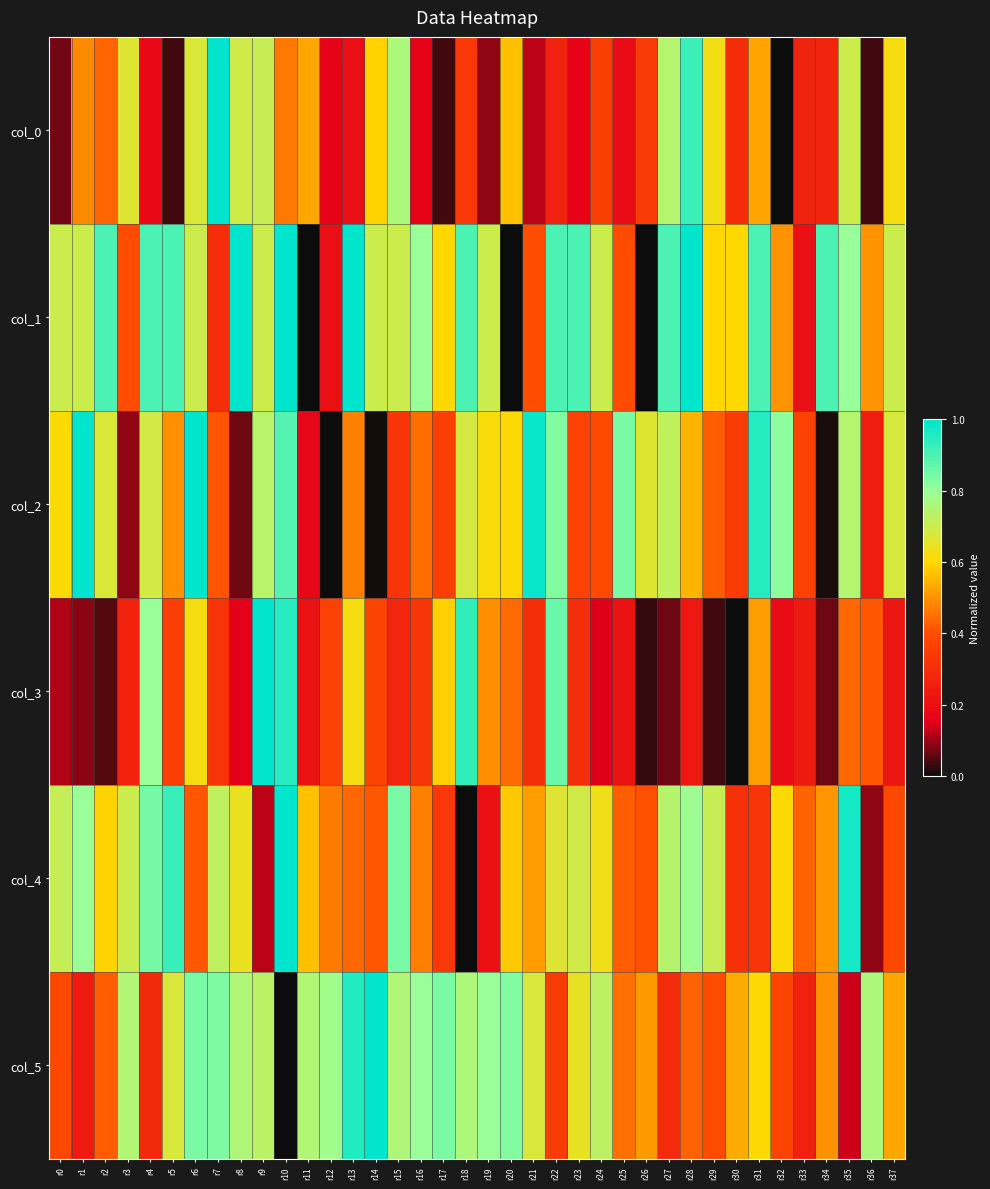

Rank the series at r19 from highest to lowest value.

col_5, col_1, col_2, col_3, col_4, col_0